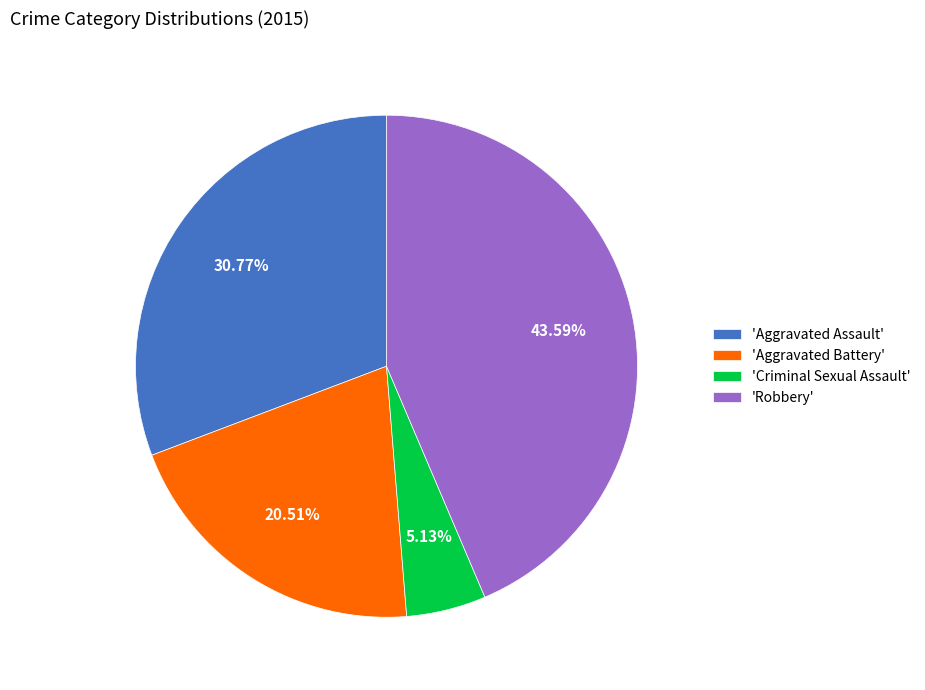

To the nearest percent, what is the difference between the largest and smallest slice percentages?

38%